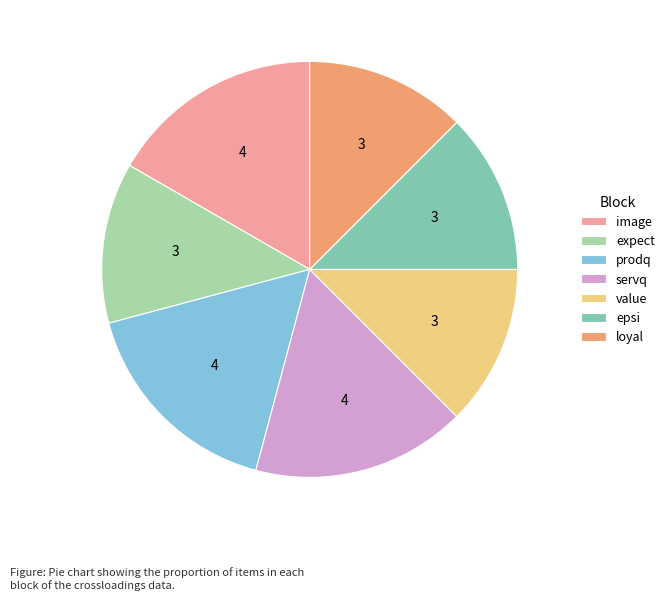

What is the ratio of the value at servq to the value at epsi?

1.3